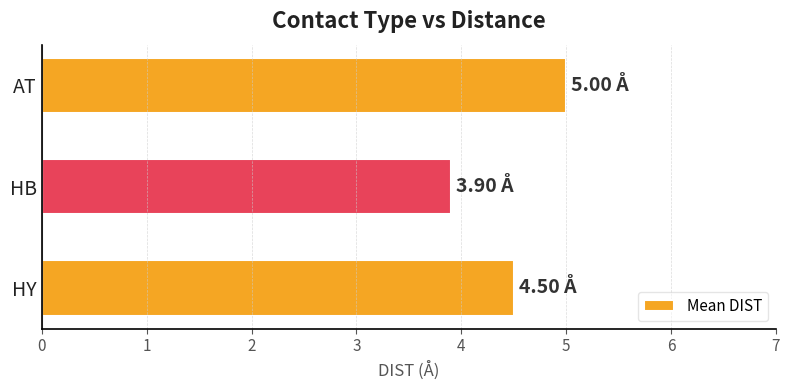

What is the difference between the maximum and second lowest values?

0.5